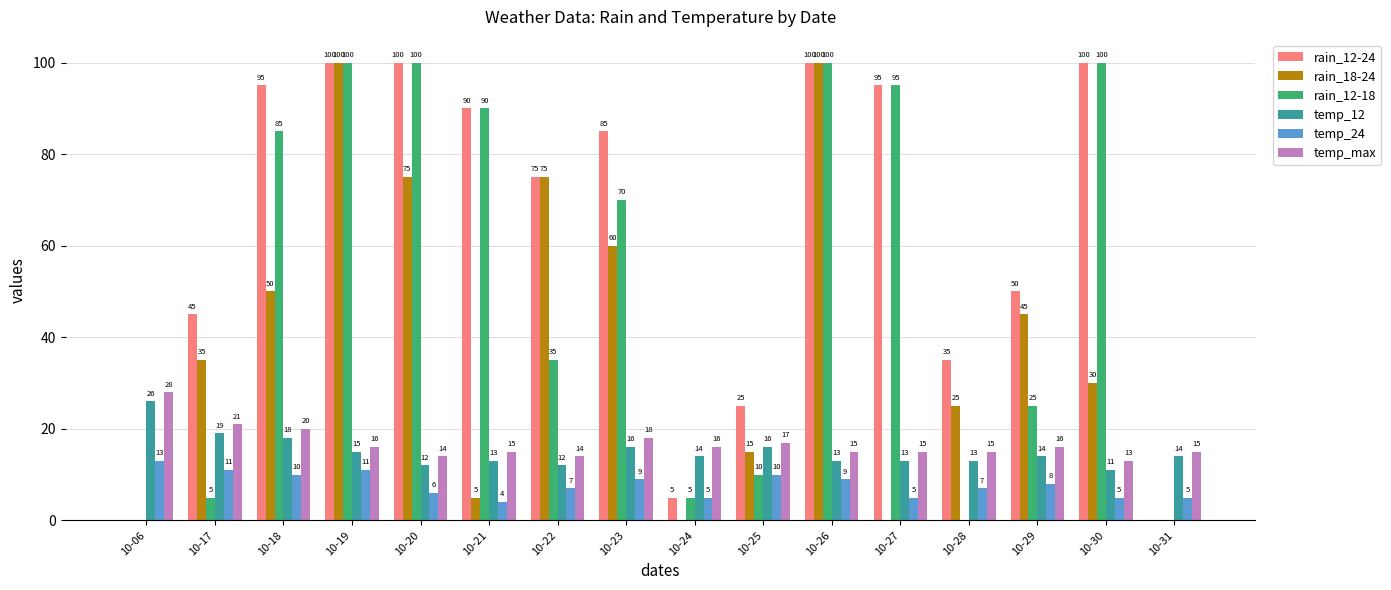

At which category is the sum across all series the highest?

10-19